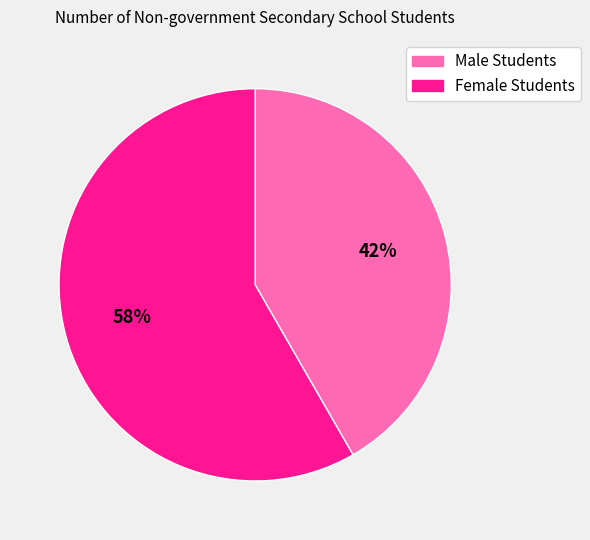

To the nearest percent, what is the average slice percentage?

50%